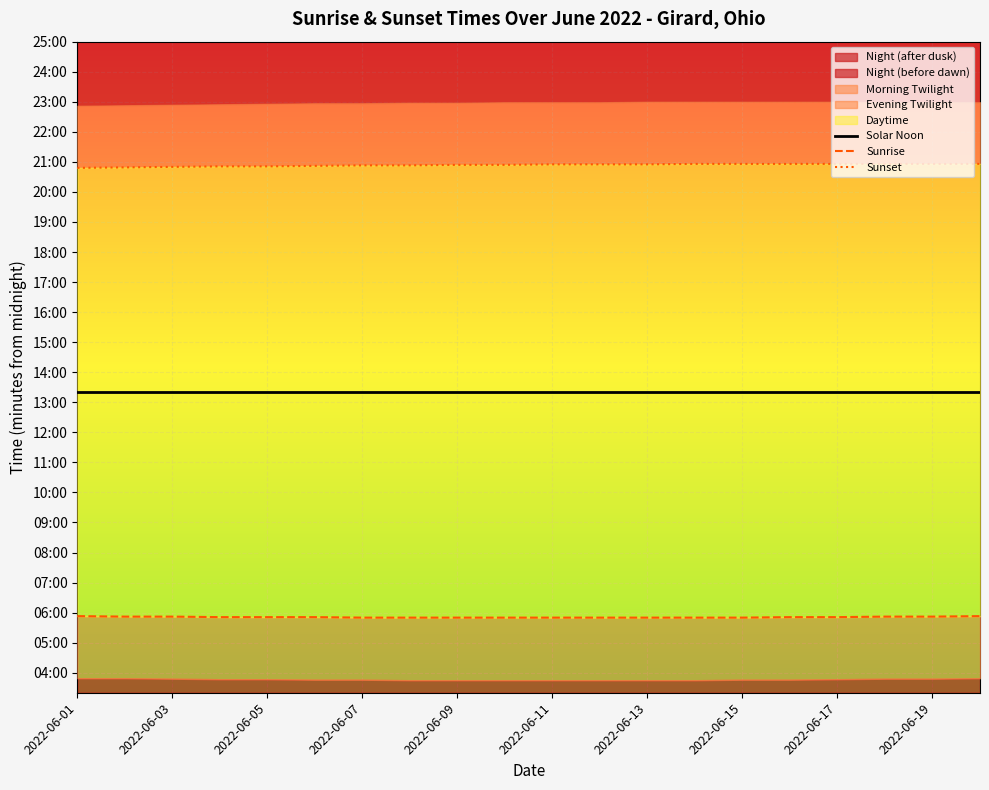

What is the sum of all Sunset values?

25072